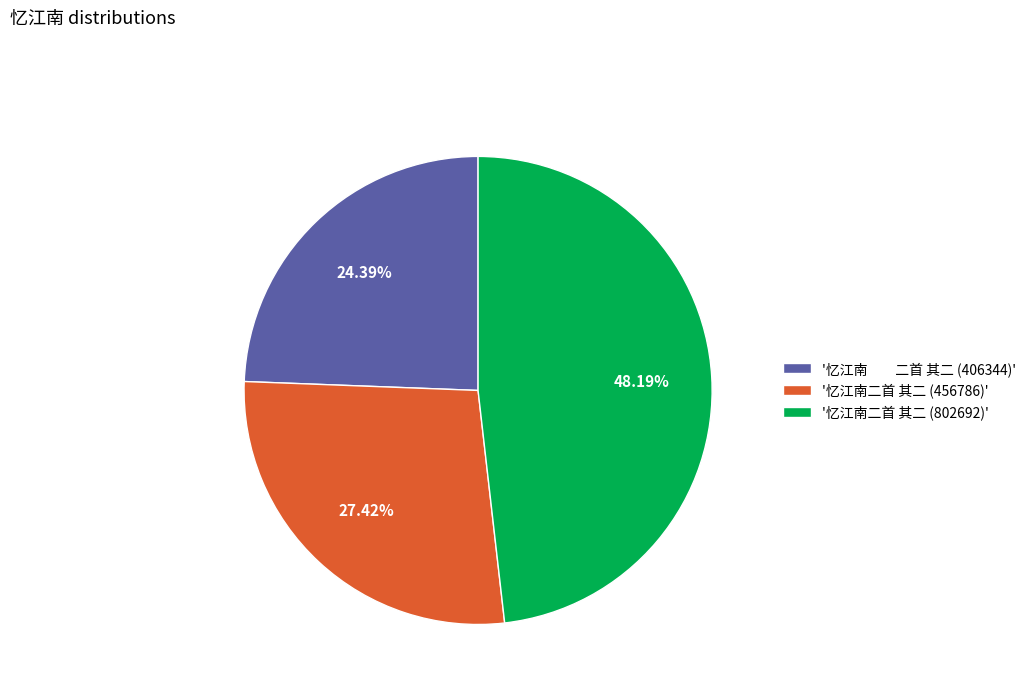

Do '忆江南二首 其二 (456786)' and '忆江南二首 其二 (802692)' together represent more than half of the pie?

Yes